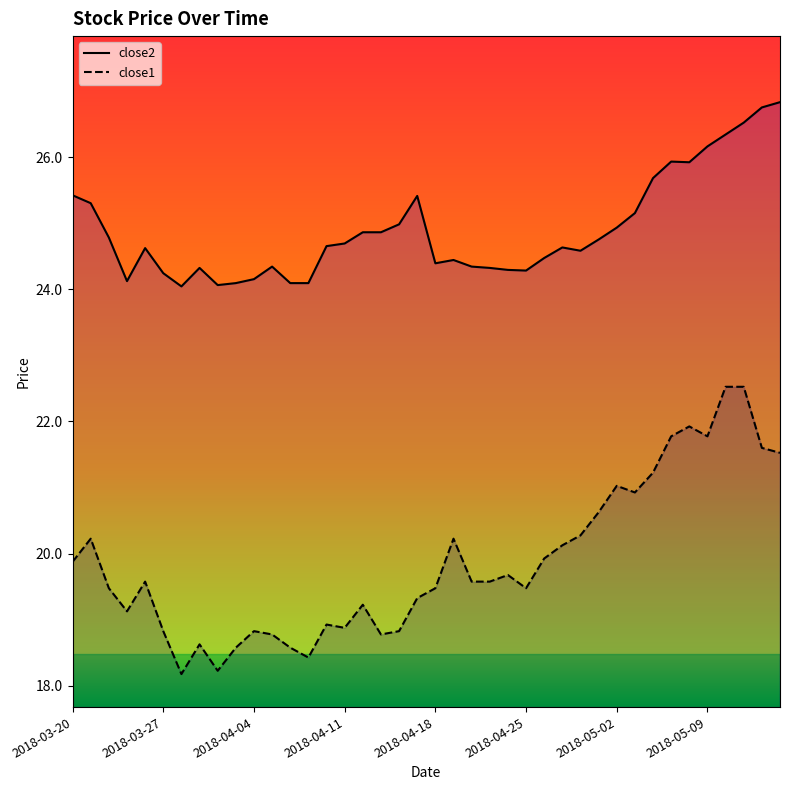

Reading right to left, extract all data points from this chart.

close2: 2018-05-15=26.8	2018-05-14=26.8	2018-05-11=26.5	2018-05-10=26.3	2018-05-09=26.2	2018-05-08=25.9	2018-05-07=25.9	2018-05-04=25.7	2018-05-03=25.2	2018-05-02=24.9	2018-05-01=24.8	2018-04-30=24.6	2018-04-27=24.6	2018-04-26=24.5	2018-04-25=24.3	2018-04-24=24.3	2018-04-23=24.3	2018-04-20=24.3	2018-04-19=24.4	2018-04-18=24.4	2018-04-17=25.4	2018-04-16=25.0	2018-04-13=24.9	2018-04-12=24.9	2018-04-11=24.7	2018-04-10=24.7	2018-04-09=24.1	2018-04-06=24.1	2018-04-05=24.3	2018-04-04=24.2	2018-04-03=24.1	2018-04-02=24.1	2018-03-29=24.3	2018-03-28=24.0	2018-03-27=24.2	2018-03-26=24.6	2018-03-23=24.1	2018-03-22=24.8	2018-03-21=25.3	2018-03-20=25.4
close1: 2018-05-15=21.5	2018-05-14=21.6	2018-05-11=22.5	2018-05-10=22.5	2018-05-09=21.8	2018-05-08=21.9	2018-05-07=21.8	2018-05-04=21.2	2018-05-03=20.9	2018-05-02=21.0	2018-05-01=20.6	2018-04-30=20.3	2018-04-27=20.1	2018-04-26=19.9	2018-04-25=19.5	2018-04-24=19.7	2018-04-23=19.6	2018-04-20=19.6	2018-04-19=20.2	2018-04-18=19.5	2018-04-17=19.3	2018-04-16=18.8	2018-04-13=18.8	2018-04-12=19.2	2018-04-11=18.9	2018-04-10=18.9	2018-04-09=18.4	2018-04-06=18.6	2018-04-05=18.8	2018-04-04=18.8	2018-04-03=18.6	2018-04-02=18.2	2018-03-29=18.6	2018-03-28=18.2	2018-03-27=18.8	2018-03-26=19.6	2018-03-23=19.1	2018-03-22=19.5	2018-03-21=20.2	2018-03-20=19.9